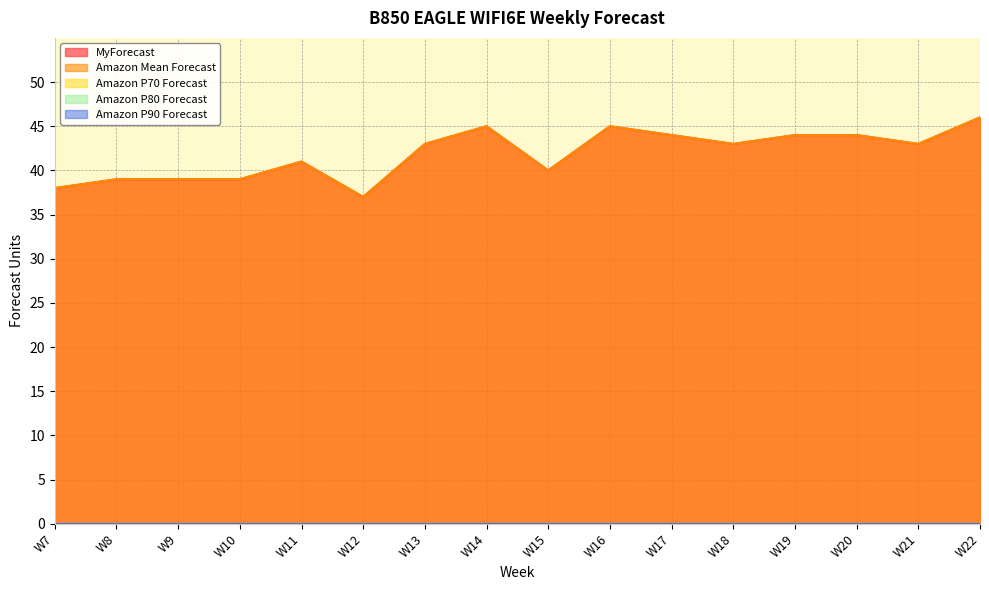

Count the number of categories in the chart.

16